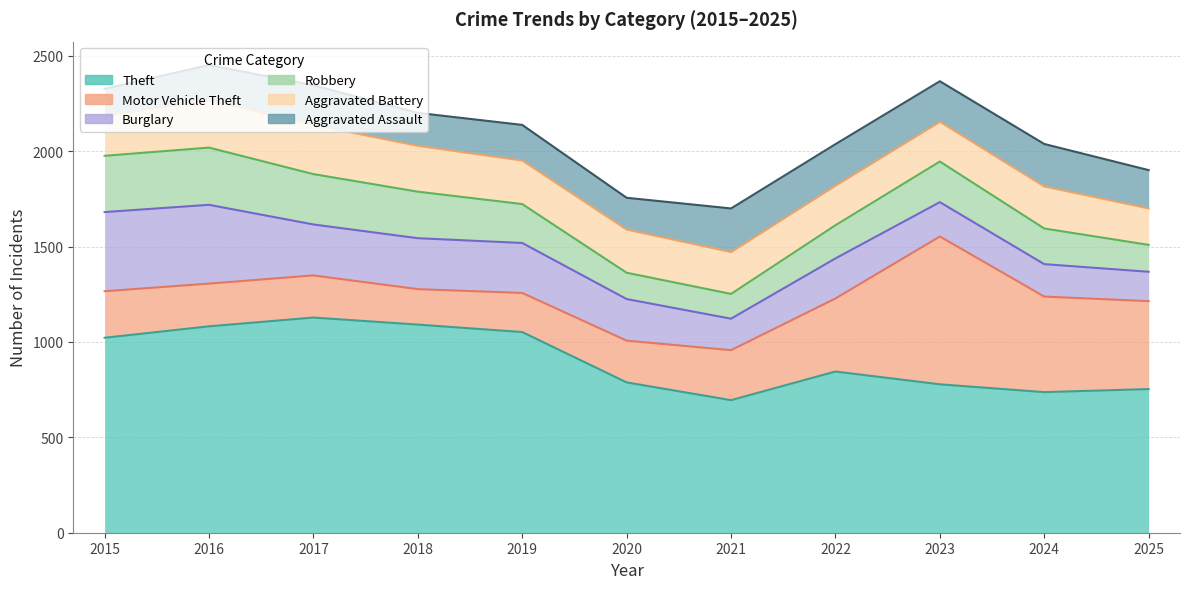

What is the sum of the Motor Vehicle Theft values at 2016 and 2017?

445